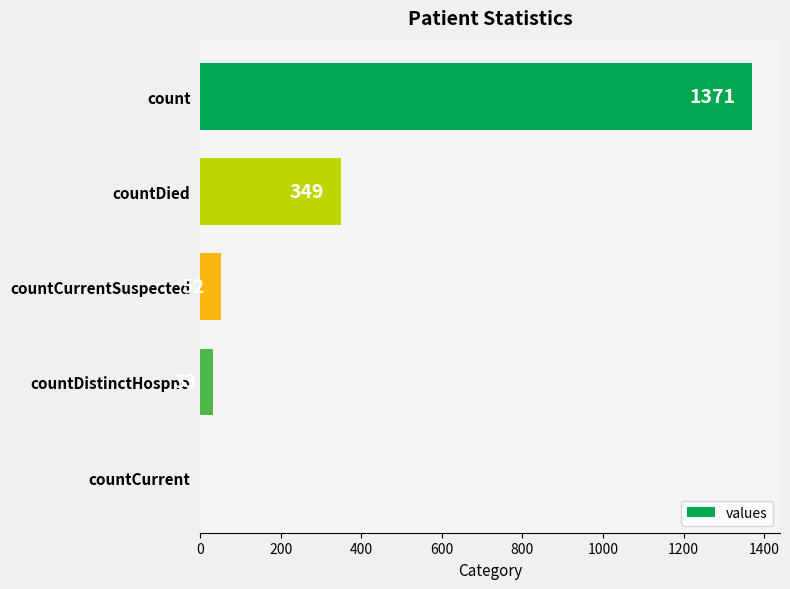

How many distinct data groups are displayed?

1